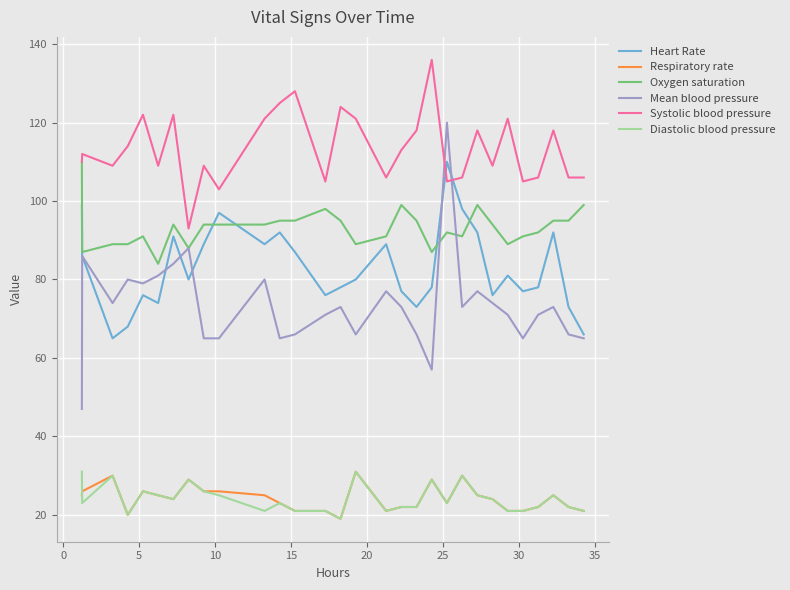

What is the highest value of the Respiratory rate series?

31